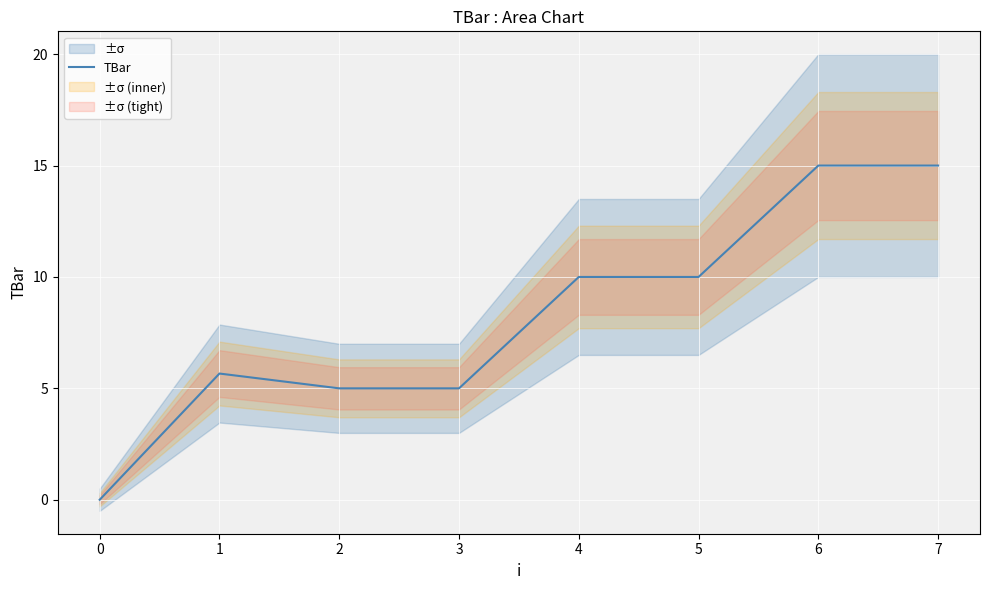

Is it true that TBar equals 0.0 at 0?

True